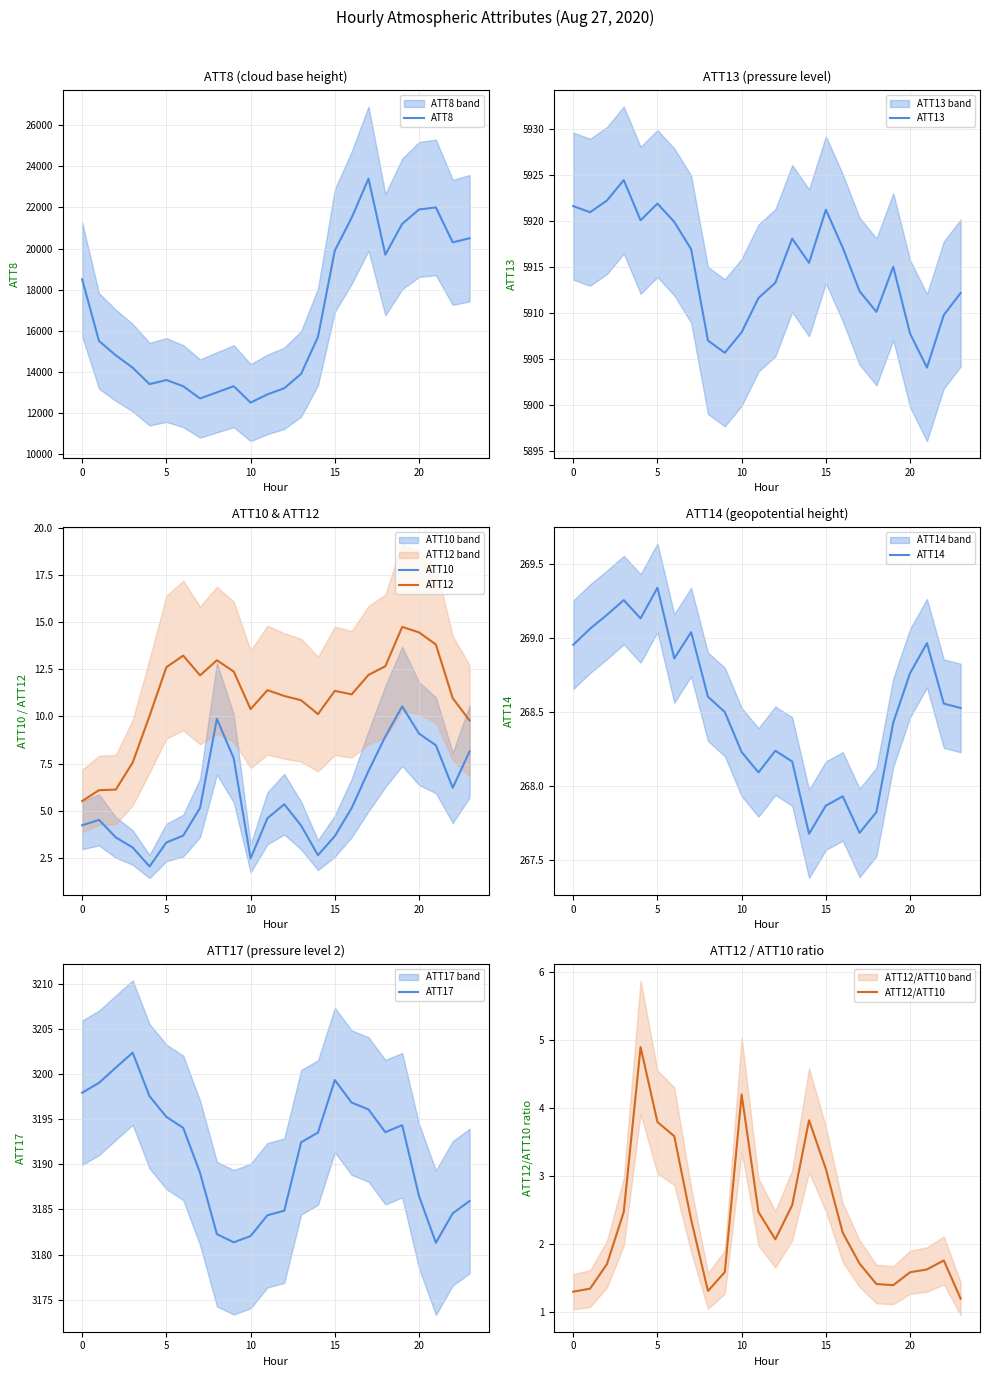

Is the value of ATT14 at 14 greater than the value of ATT17 at 9?

No